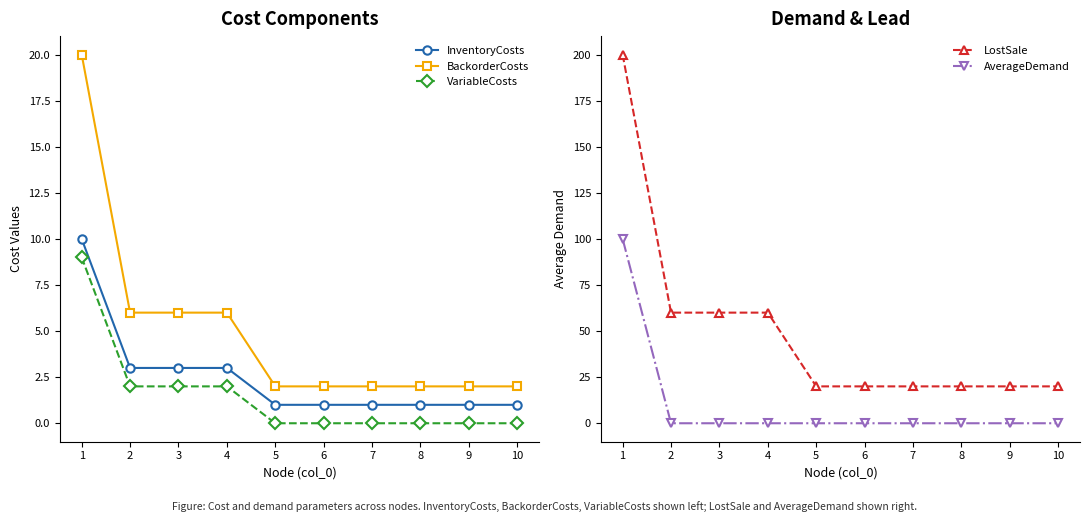

How many positive values does the VariableCosts series have?

4